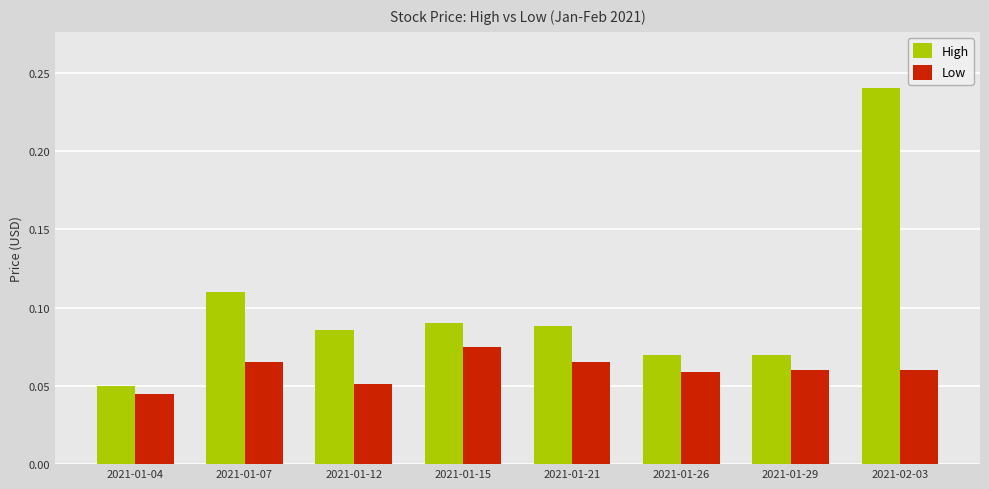

What position from the right is 2021-01-15?

5